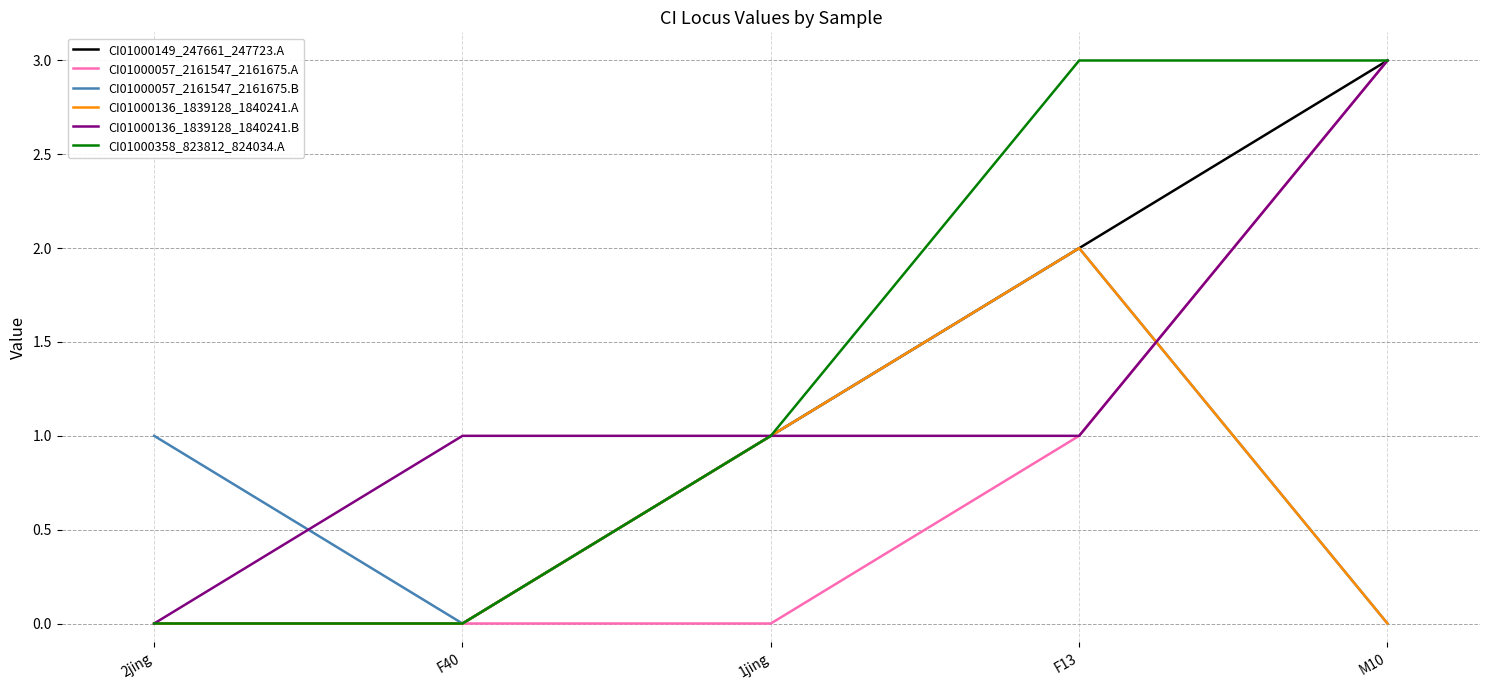

True or false: CI01000136_1839128_1840241.A has a value of 2 at F13.

True